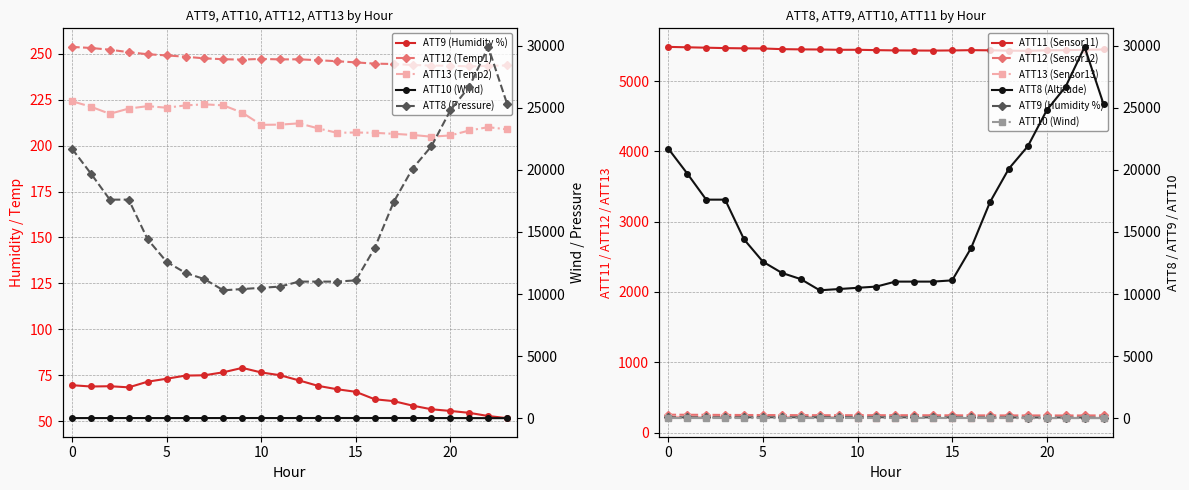

What is the maximum value for ATT13?

224.2